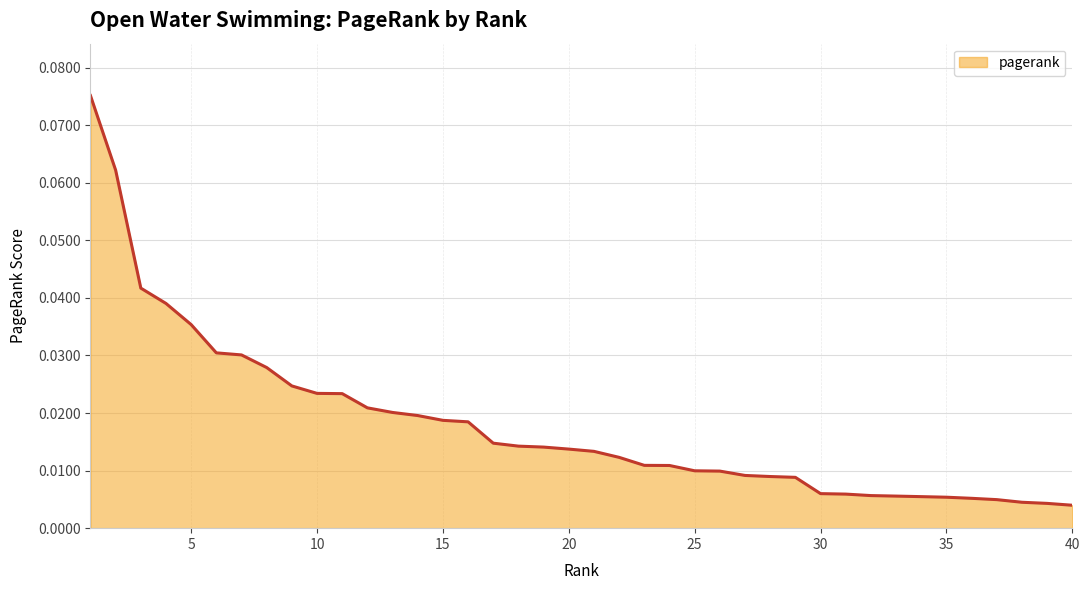

Does the chart have visible grid lines?

Yes